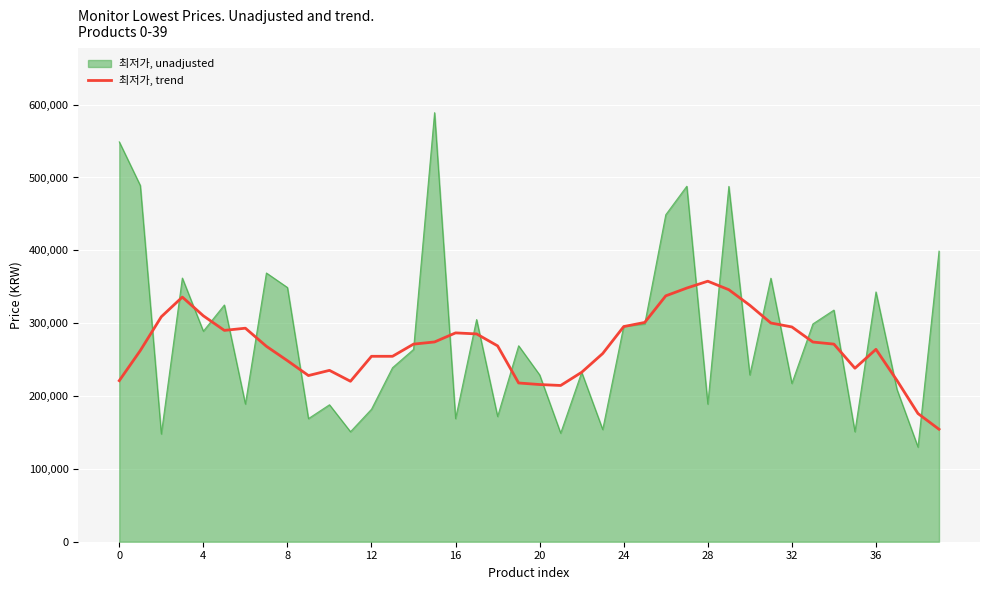

What is the minimum value shown in the chart?

129900.0